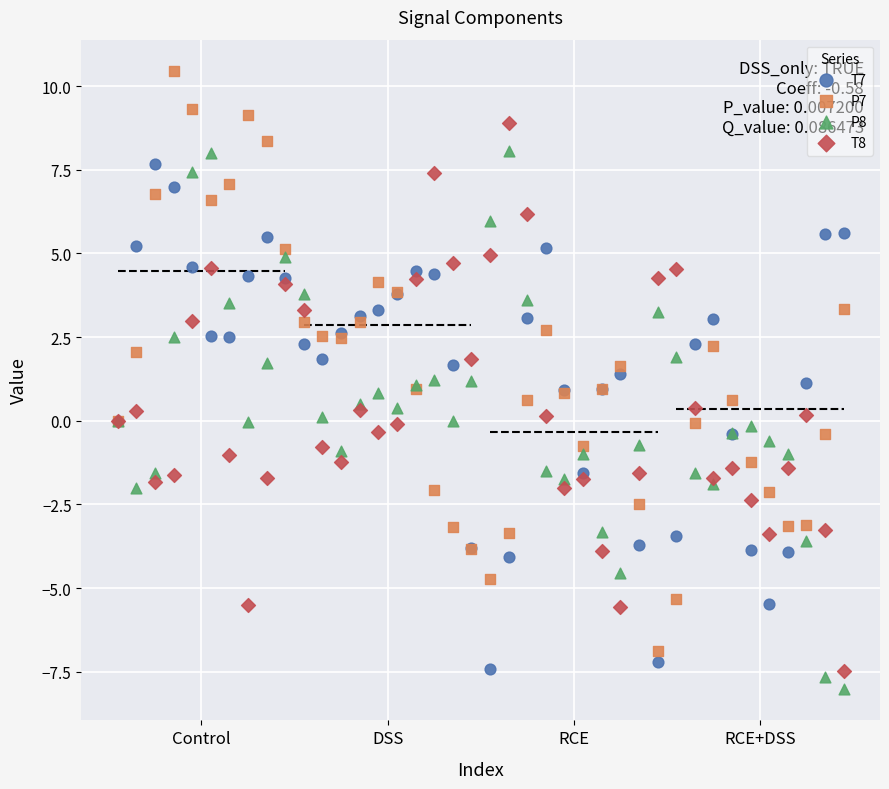

Which series has the largest Y range (max minus min)?

P7